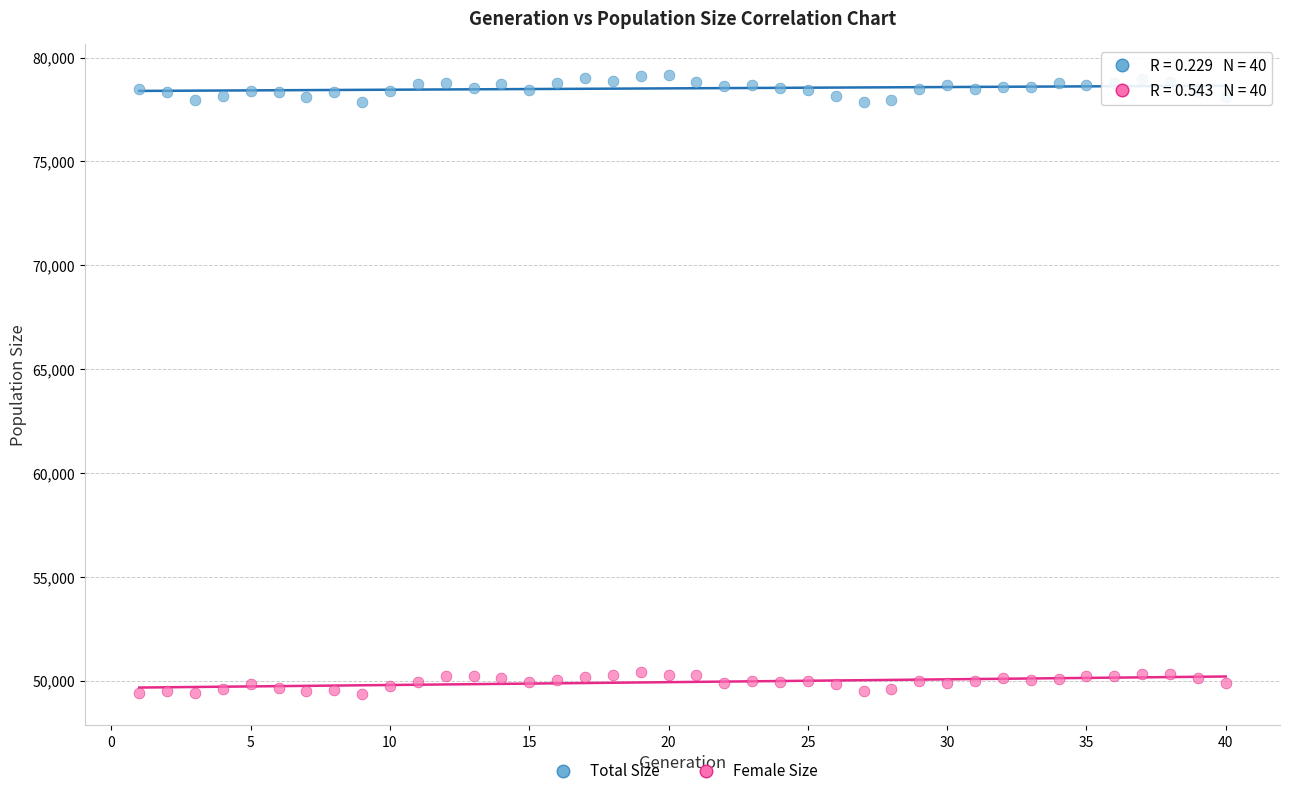

Which series reaches the minimum Y coordinate?

Female Size